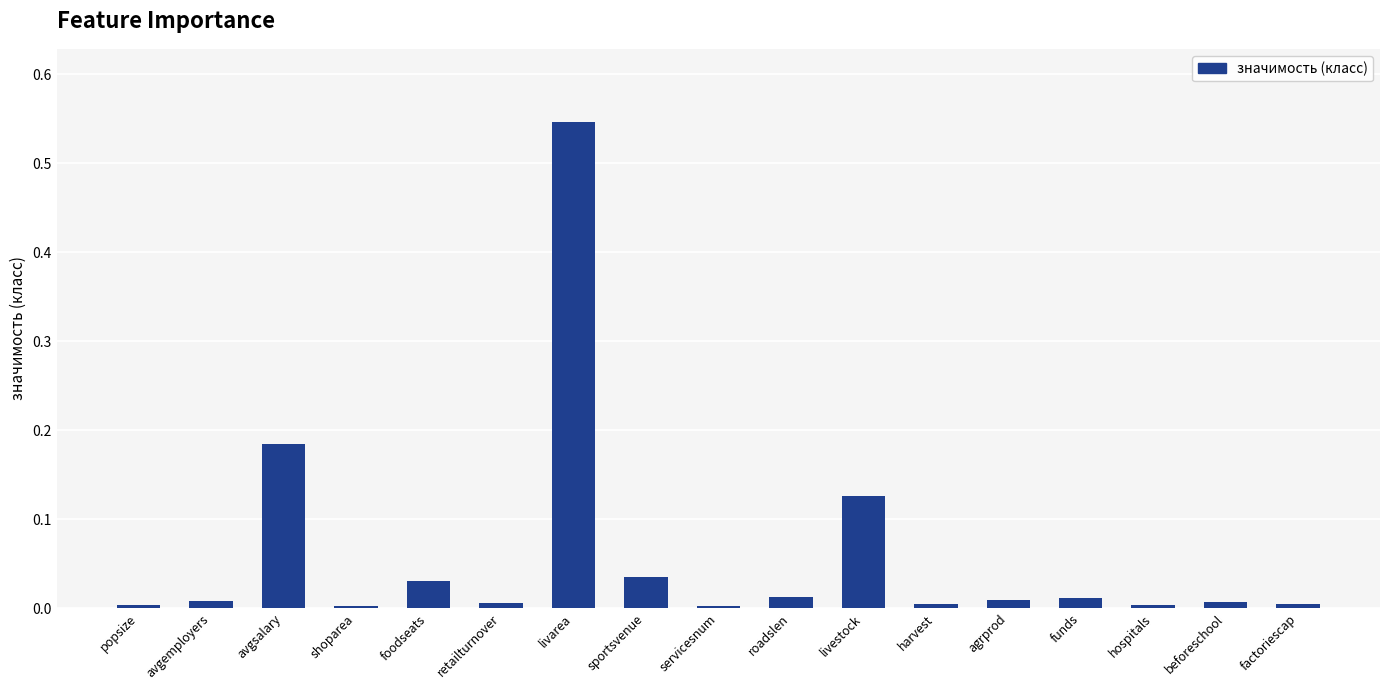

The chart shows a value of 1.0 at livarea. True or false?

False